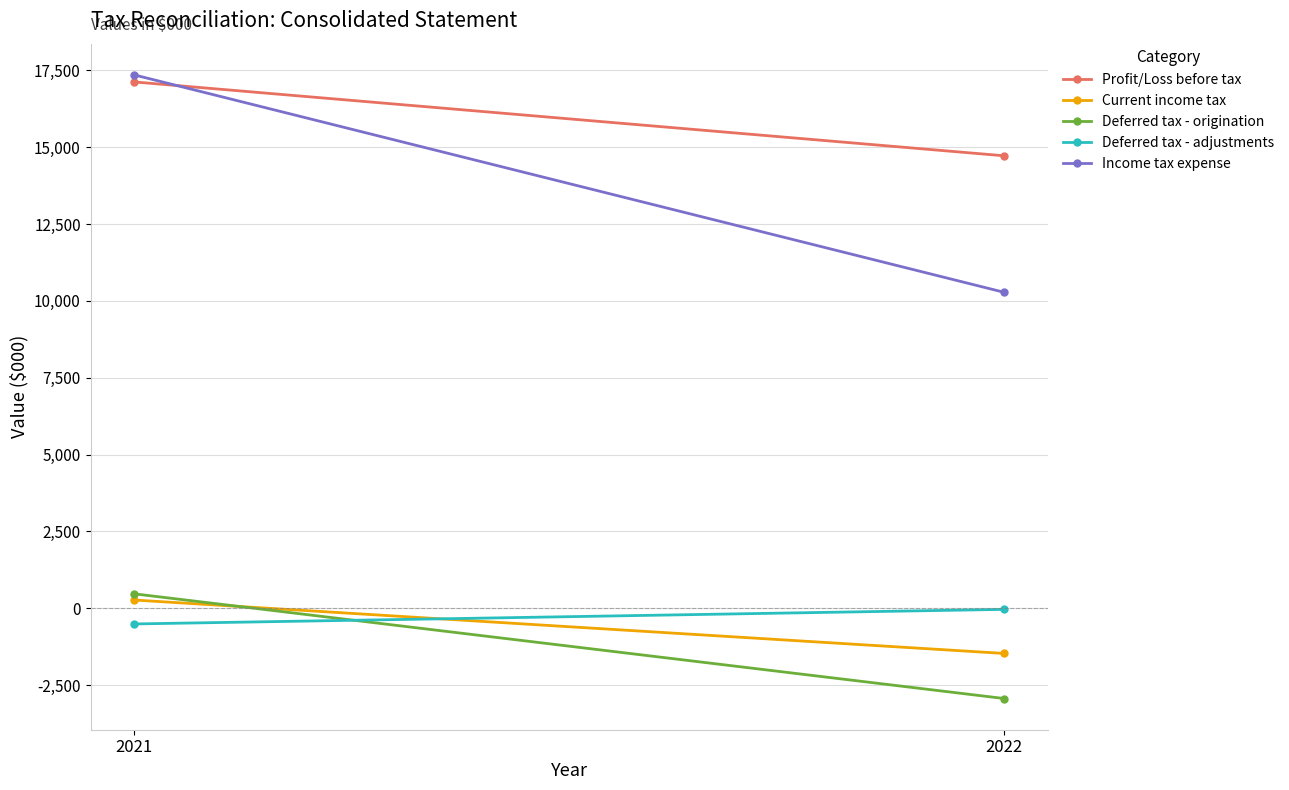

How many data points does each series have?

2